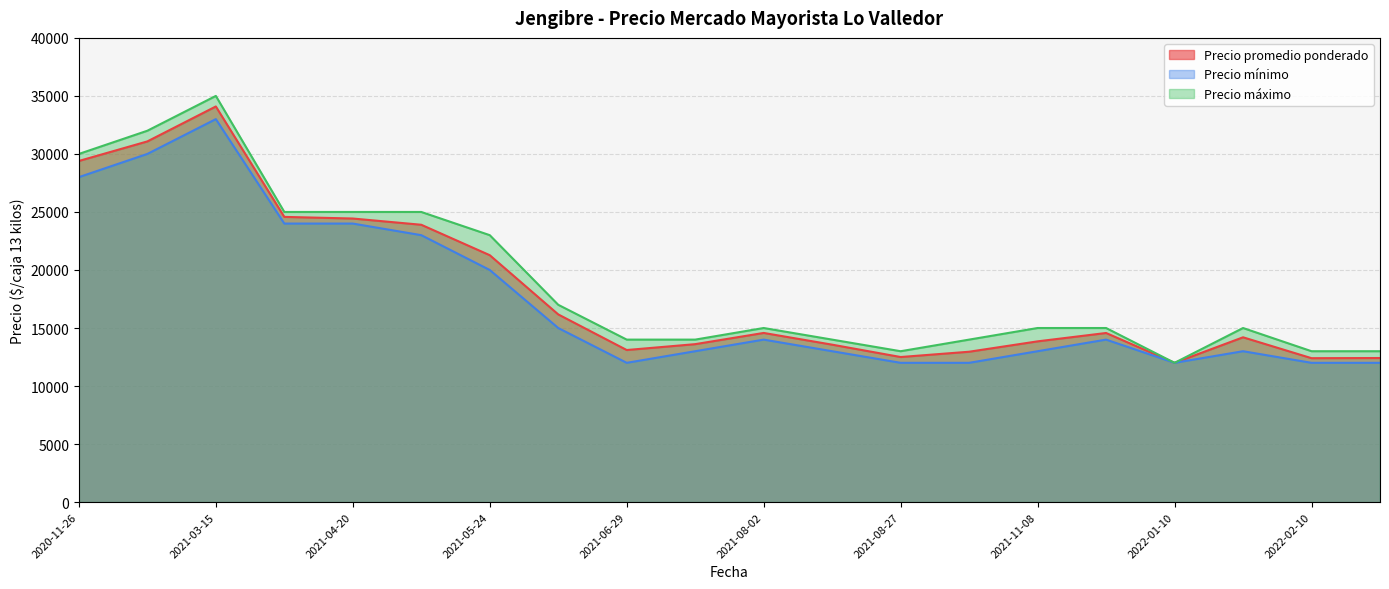

List the series in order of their overall mean, highest first.

Precio máximo, Precio promedio ponderado, Precio mínimo